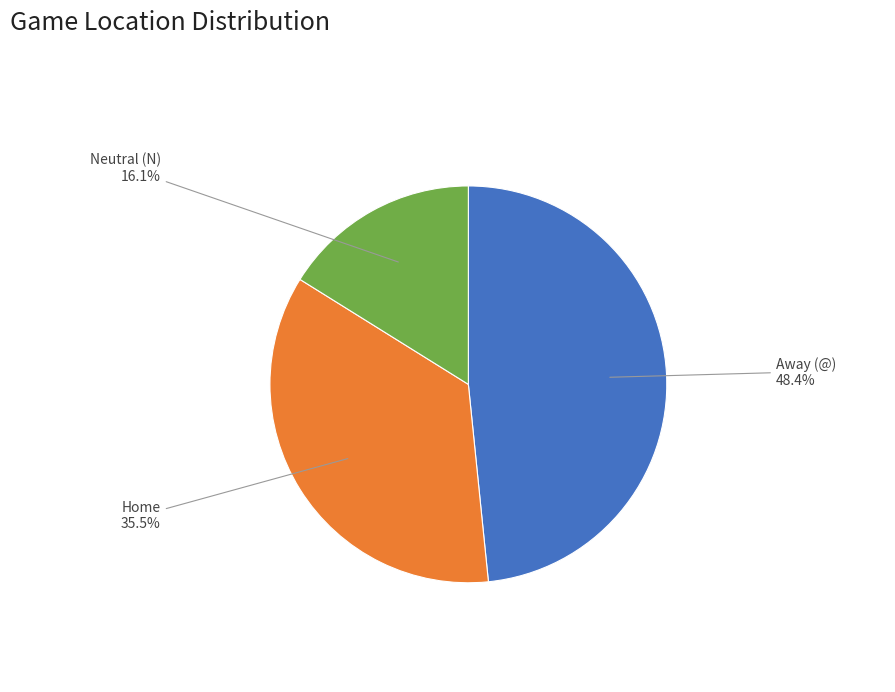

To the nearest percent, what is the difference between the largest and smallest slice percentages?

32%